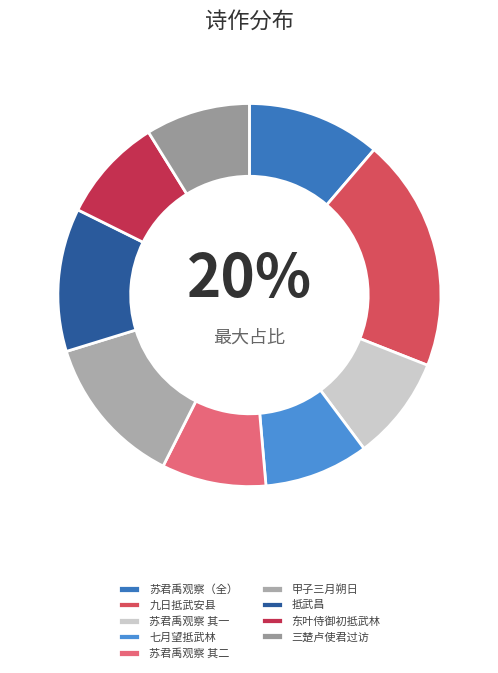

How many segments does this pie chart have?

9